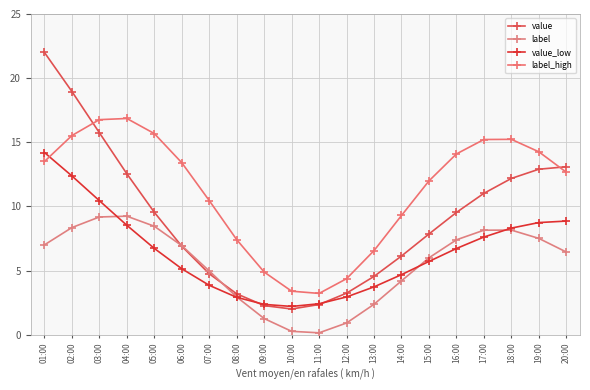

Reading left to right, extract all data points from this chart.

value: 01:00=22.0	02:00=19.0	03:00=15.7	04:00=12.5	05:00=9.5	06:00=6.9	07:00=4.7	08:00=3.2	09:00=2.3	10:00=2.0	11:00=2.3	12:00=3.2	13:00=4.5	14:00=6.1	15:00=7.8	16:00=9.5	17:00=11.0	18:00=12.2	19:00=12.9	20:00=13.1
label: 01:00=7.0	02:00=8.3	03:00=9.2	04:00=9.2	05:00=8.5	06:00=6.9	07:00=5.0	08:00=2.9	09:00=1.3	10:00=0.3	11:00=0.1	12:00=0.9	13:00=2.4	14:00=4.2	15:00=6.0	16:00=7.4	17:00=8.1	18:00=8.2	19:00=7.5	20:00=6.4
value_low: 01:00=14.2	02:00=12.4	03:00=10.4	04:00=8.5	05:00=6.7	06:00=5.1	07:00=3.8	08:00=2.9	09:00=2.4	10:00=2.2	11:00=2.4	12:00=2.9	13:00=3.7	14:00=4.7	15:00=5.7	16:00=6.7	17:00=7.6	18:00=8.3	19:00=8.7	20:00=8.9
label_high: 01:00=13.5	02:00=15.5	03:00=16.8	04:00=16.9	05:00=15.7	06:00=13.4	07:00=10.5	08:00=7.4	09:00=4.9	10:00=3.4	11:00=3.2	12:00=4.4	13:00=6.6	14:00=9.3	15:00=12.0	16:00=14.1	17:00=15.2	18:00=15.2	19:00=14.3	20:00=12.7